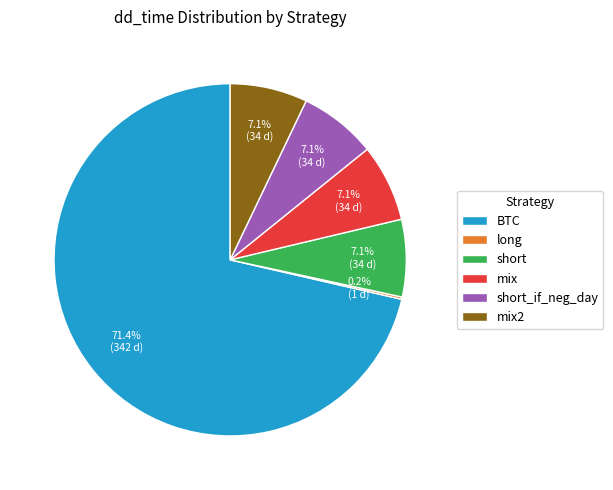

Is BTC the majority of the pie?

Yes